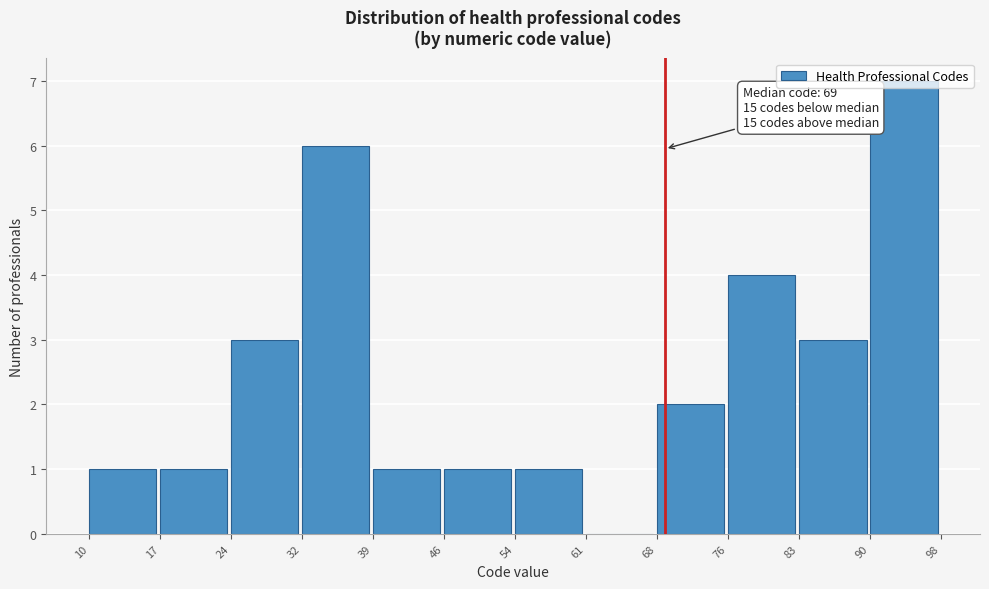

Over which range of the x-axis is the bar tallest?

90 to 98